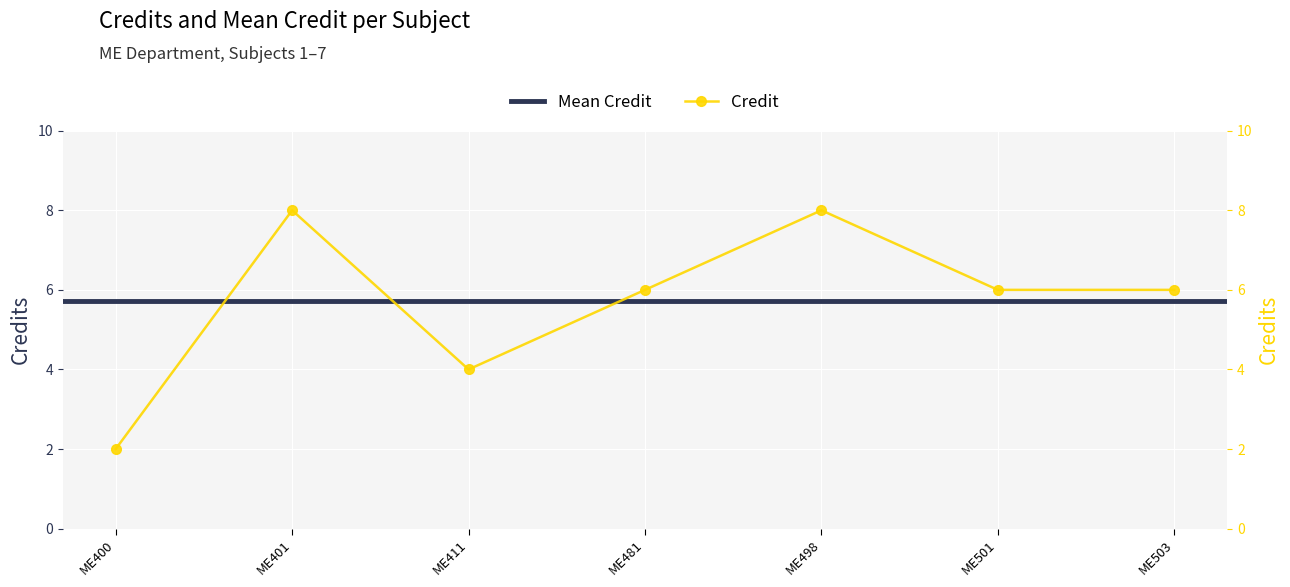

List the labels in order of value, largest first.

ME401, ME498, ME481, ME501, ME503, ME411, ME400